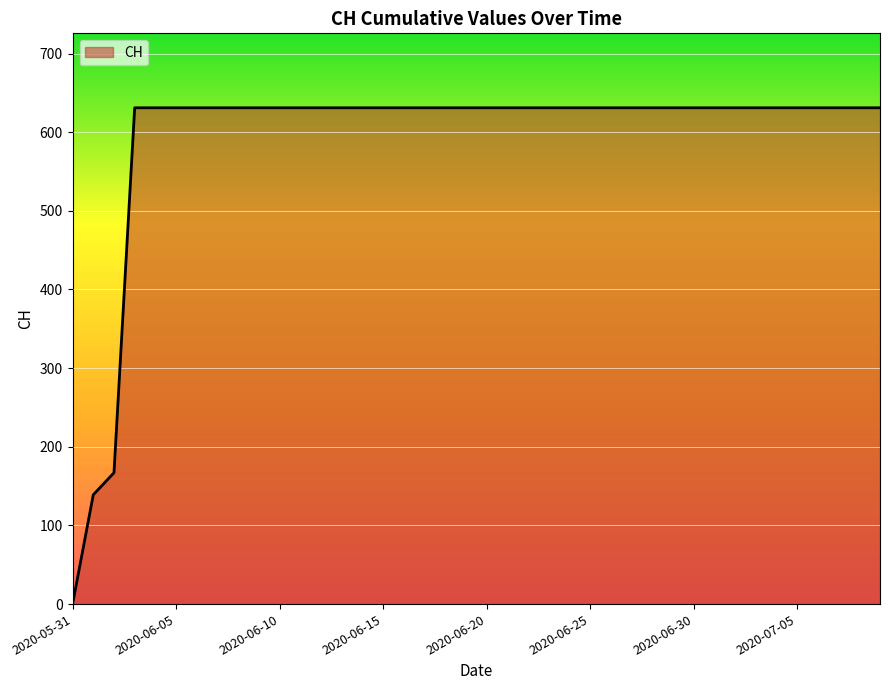

What is the greatest value displayed?

631